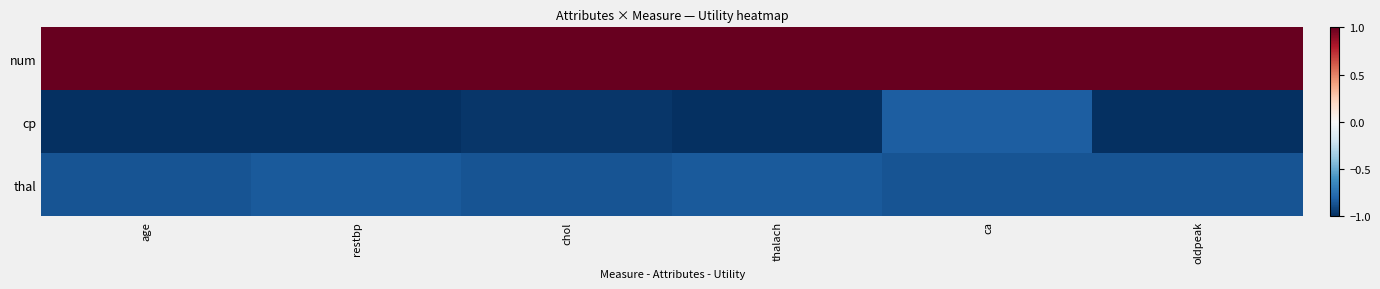

What is the minimum value shown in the chart?

-1.0